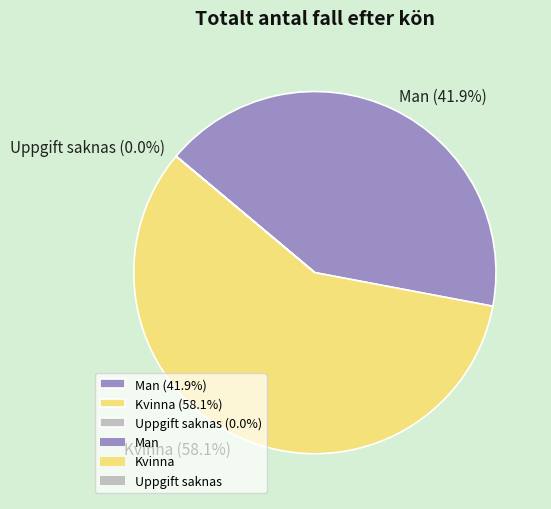

What percentage is the Man slice, to the nearest percent?

42%